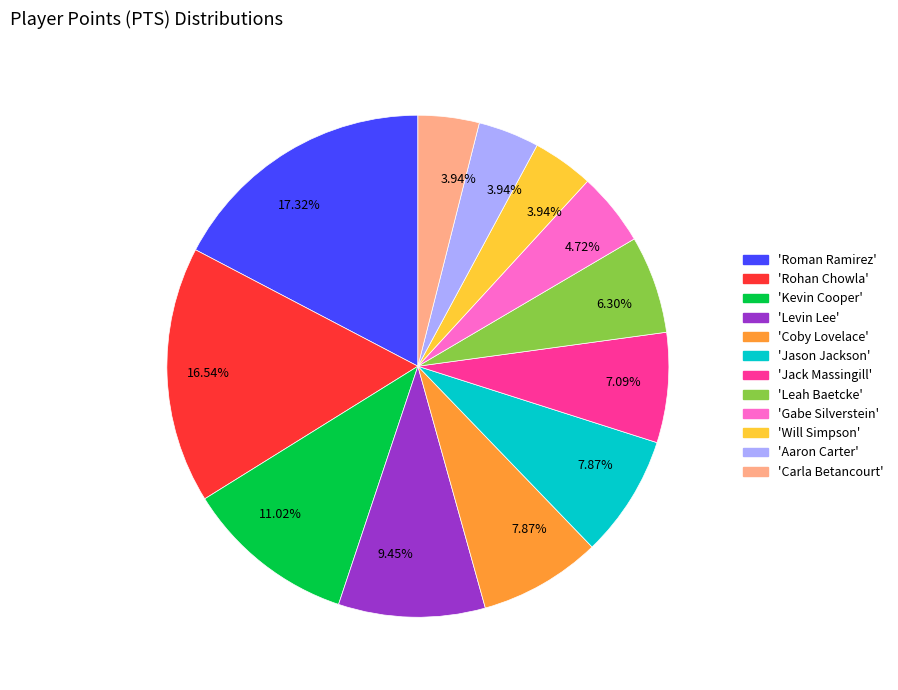

To the nearest percent, what is the average slice percentage?

8%